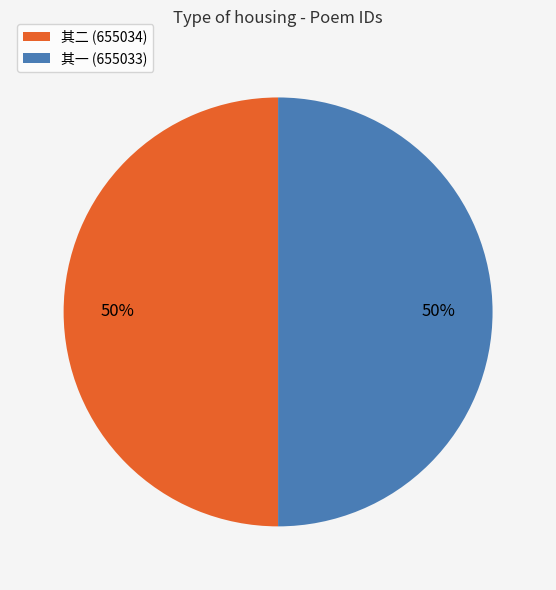

To the nearest percent, what percentage of the pie is 其一 (655033)?

50%